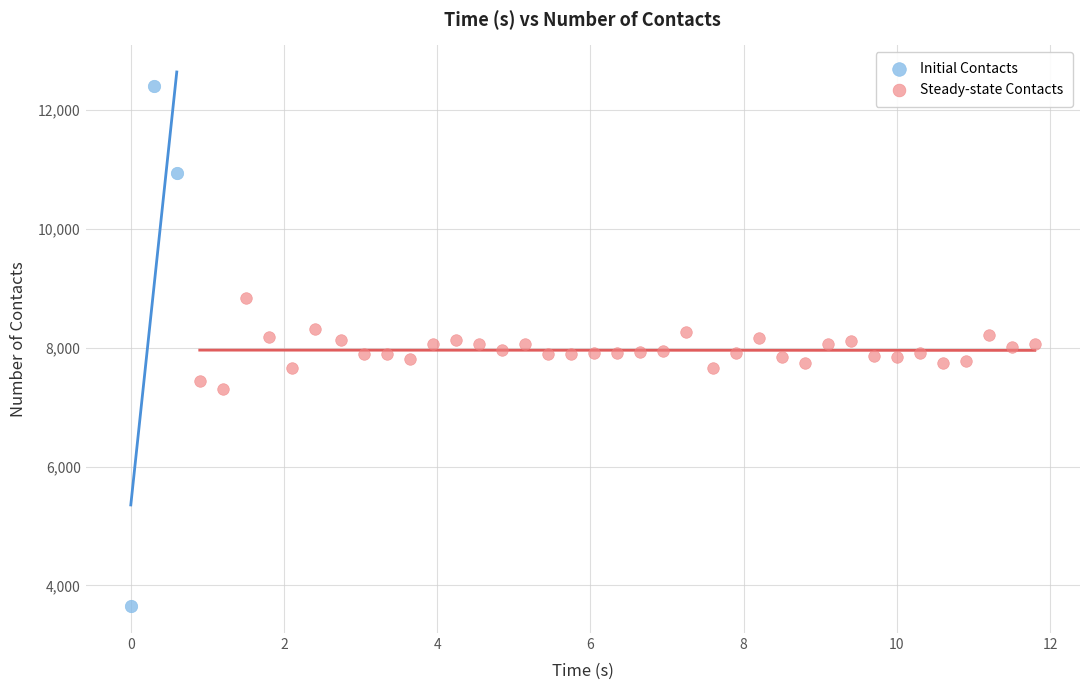

What are all the series names shown in the legend?

Initial Contacts, Steady-state Contacts